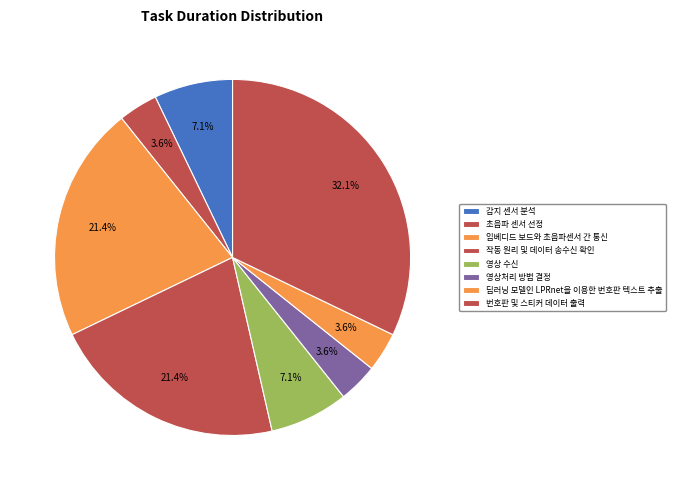

Count the number of slices in the pie.

8